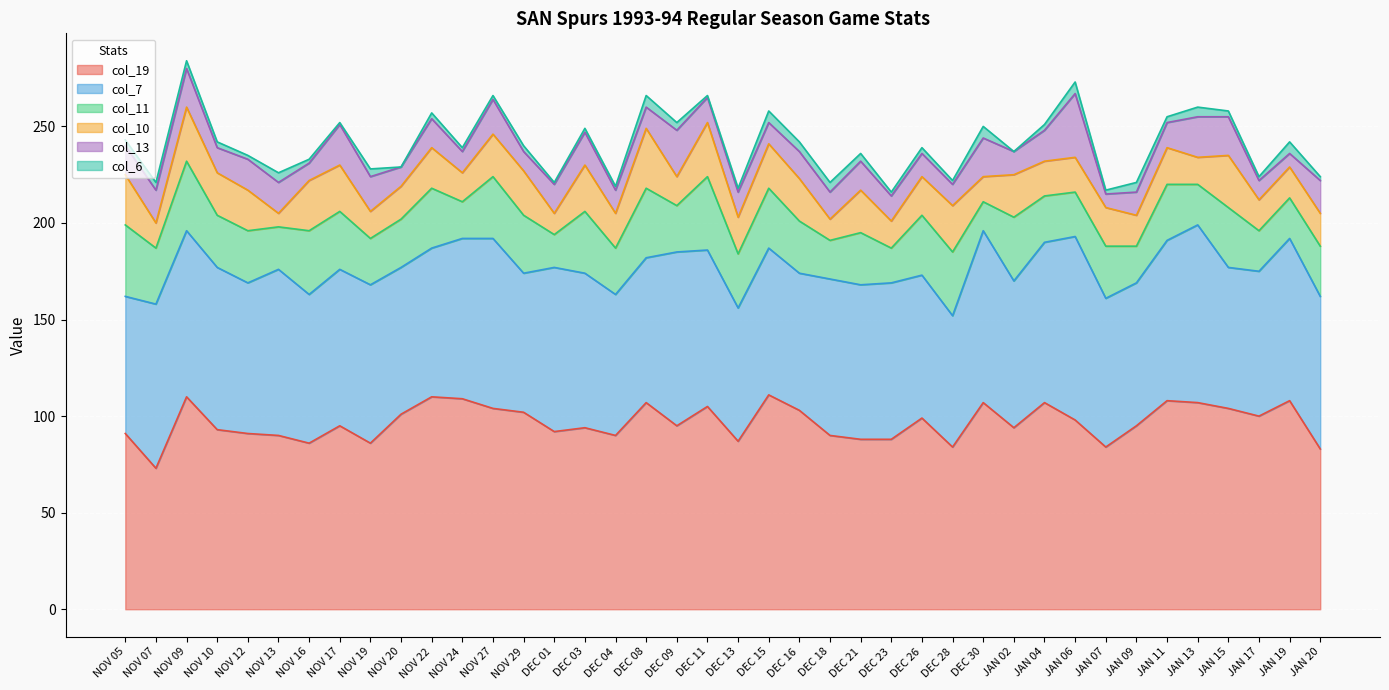

True or false: col_19 and col_13 intersect in this chart.

False